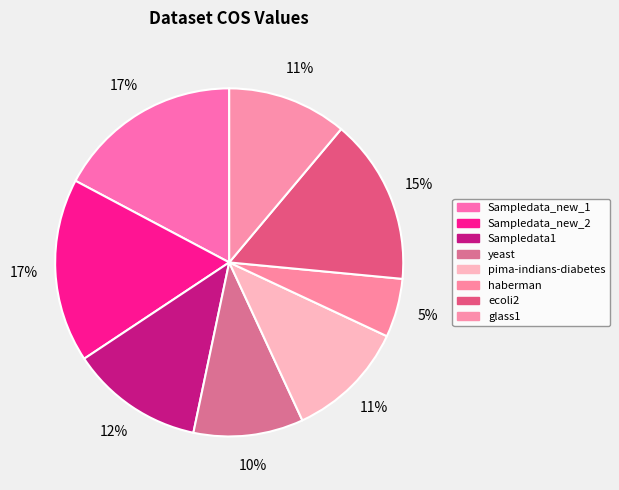

Which has a higher value, pima-indians-diabetes or haberman?

pima-indians-diabetes